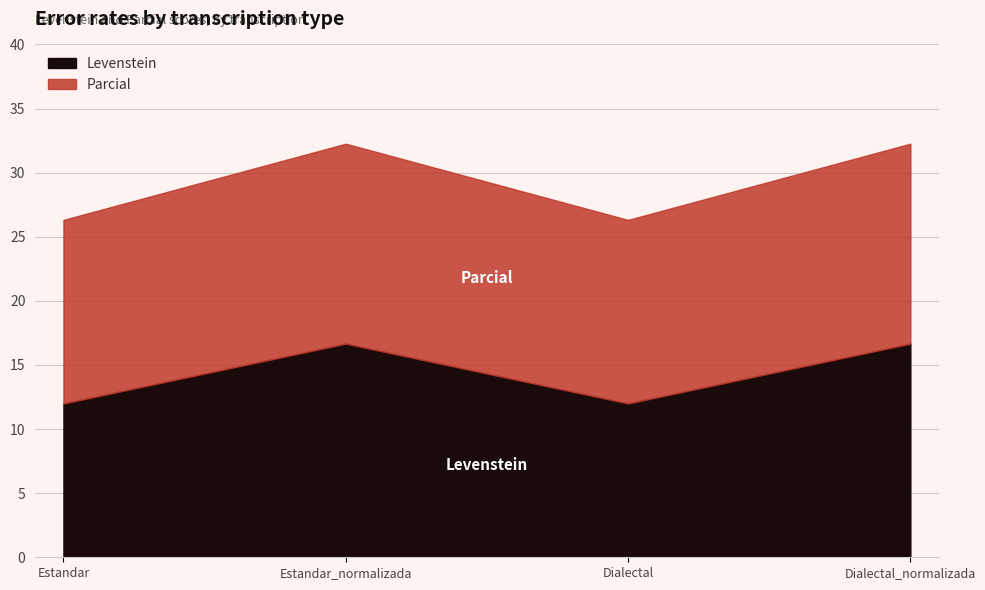

Which category has the lowest value in the Parcial series?

Estandar